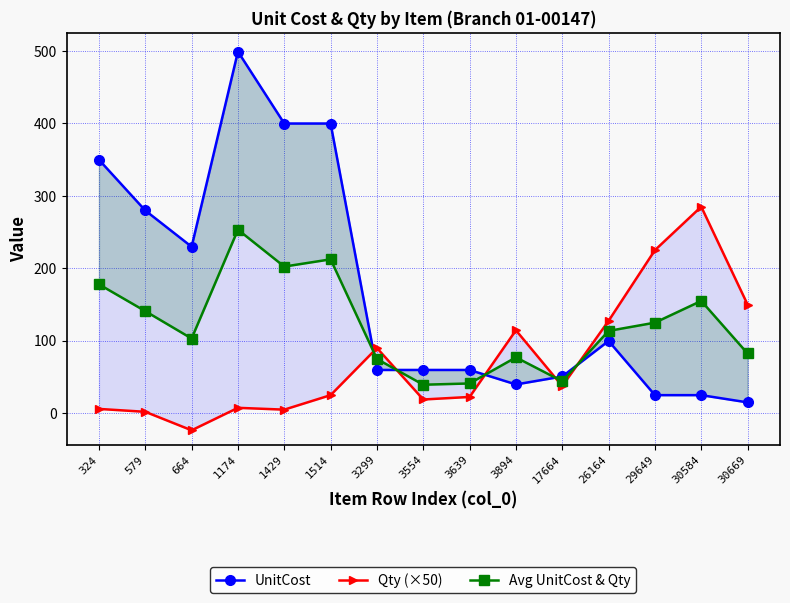

At which category does Qty (×50) reach its first local peak?

1174